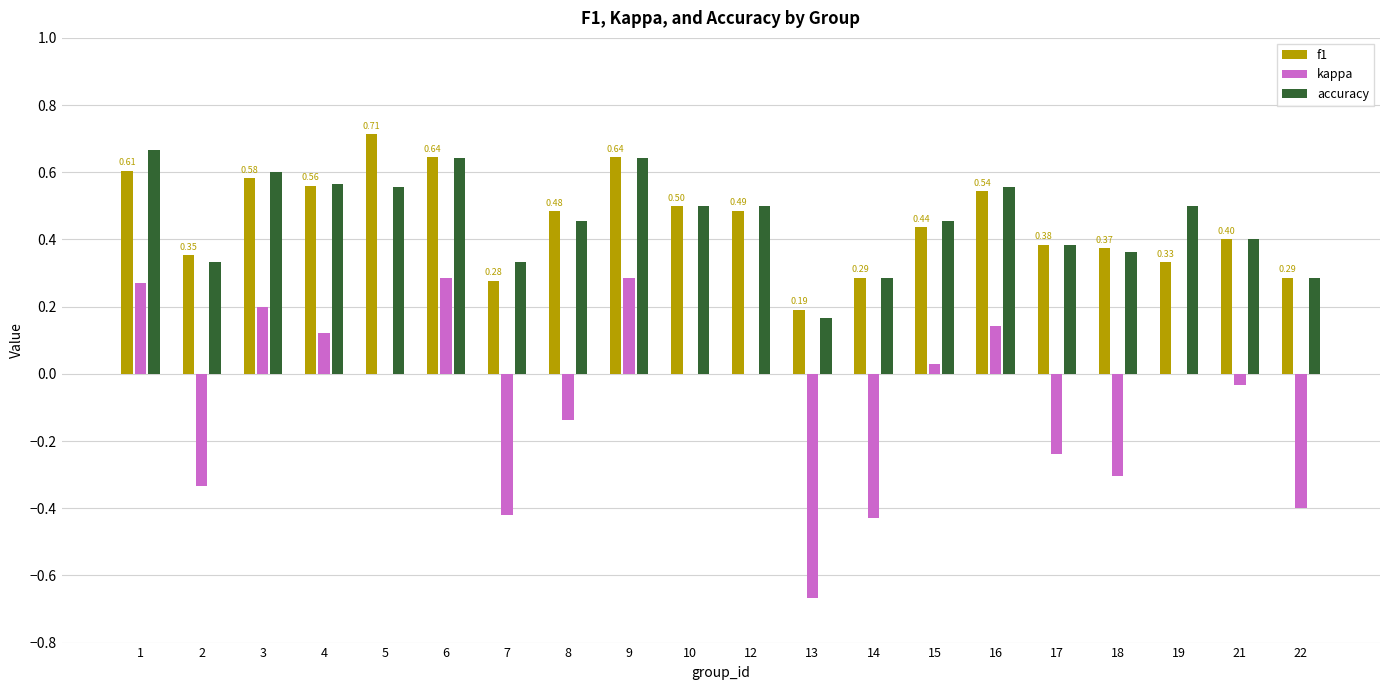

How many categories are shown in the chart?

20